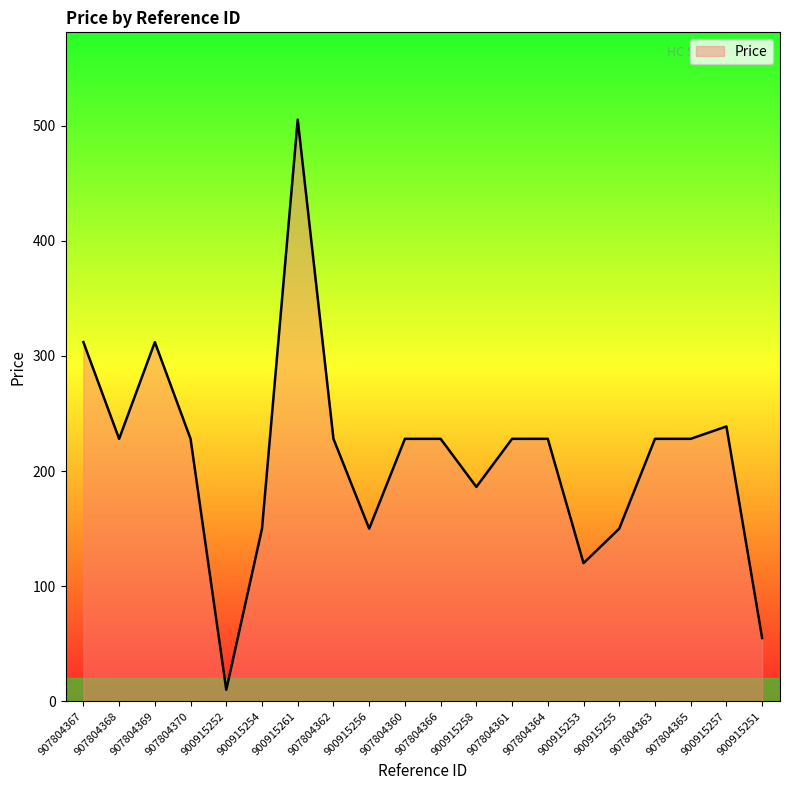

What position from the left is 900915258?

12